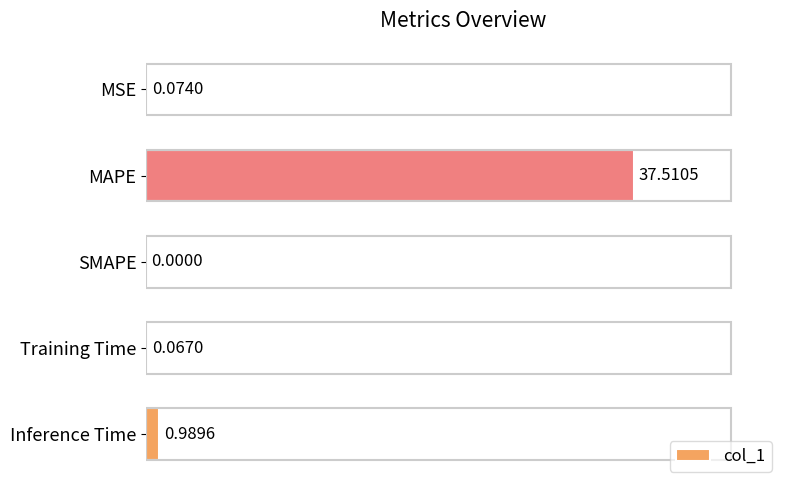

What is the change in value from MAPE to Training Time?

-37.4